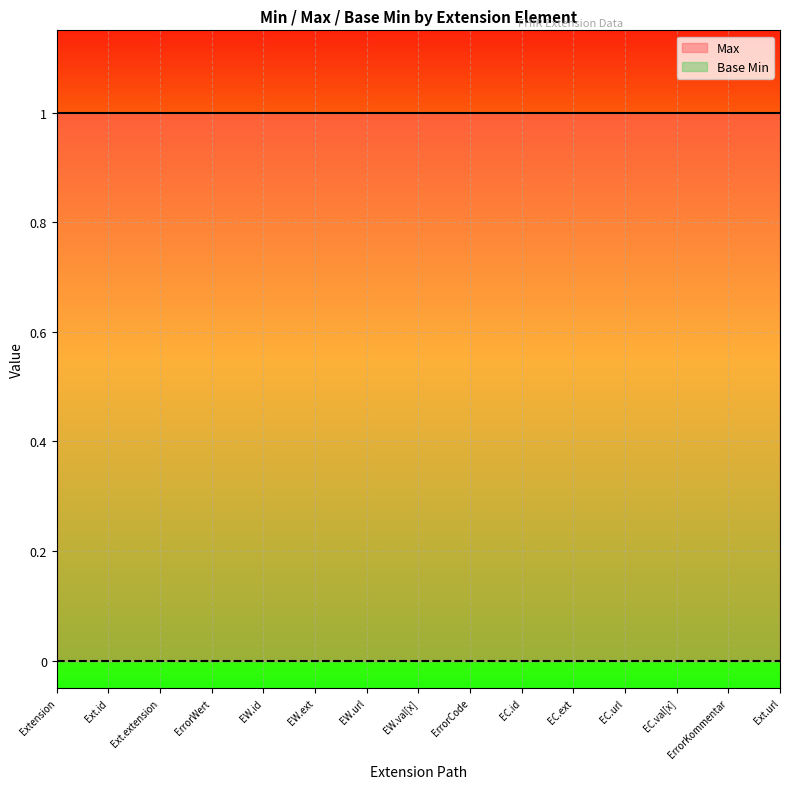

Reading left to right, list all the values displayed in this chart.

Max: 1	1	1	1	1	1	1	1	1	1	1	1	1	1	1
Base Min: 0	0	0	0	0	0	0	0	0	0	0	0	0	0	0